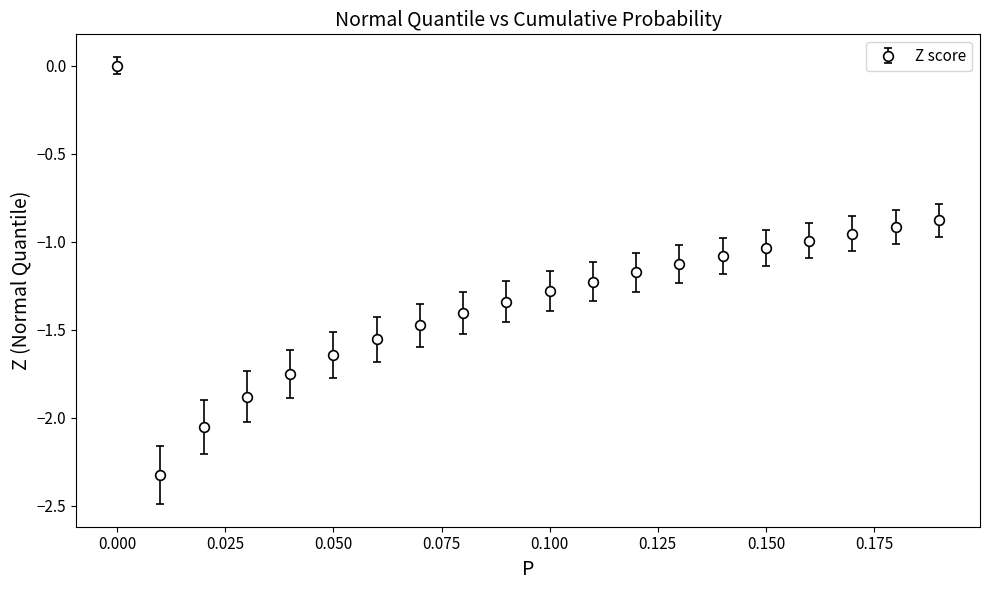

What is the minimum value shown in the chart?

-2.3